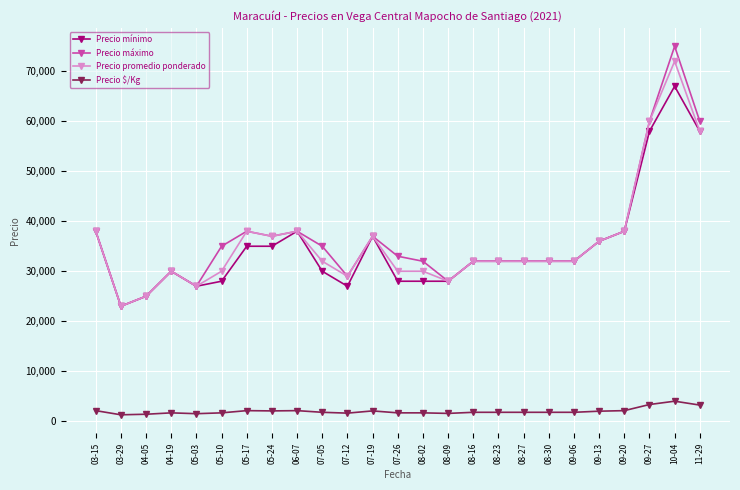

True or false: Precio $/Kg has more than 1 interior local peaks.

True